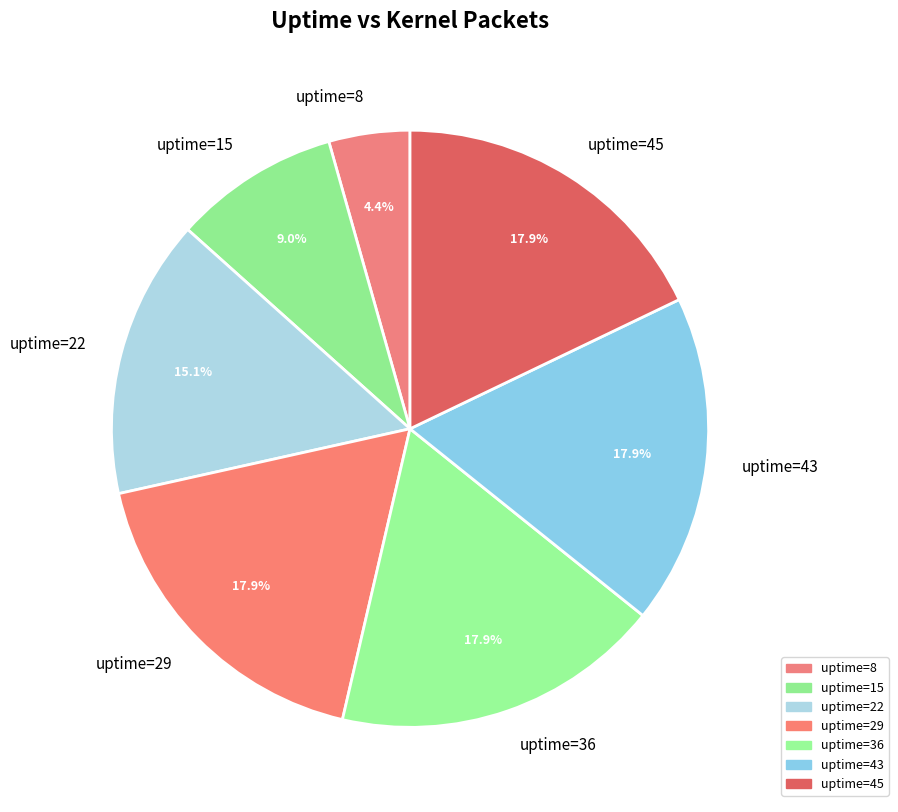

Count the number of slices in the pie.

7